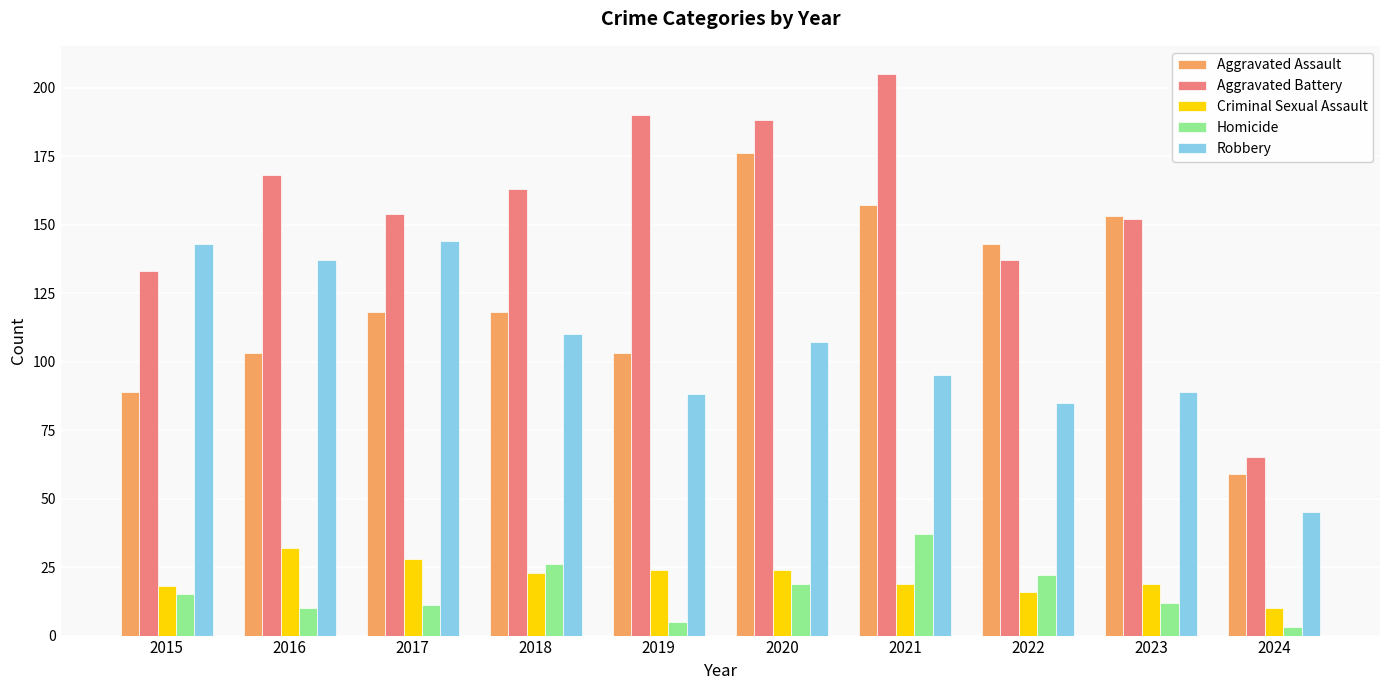

What is the lowest value of the Criminal Sexual Assault series?

10